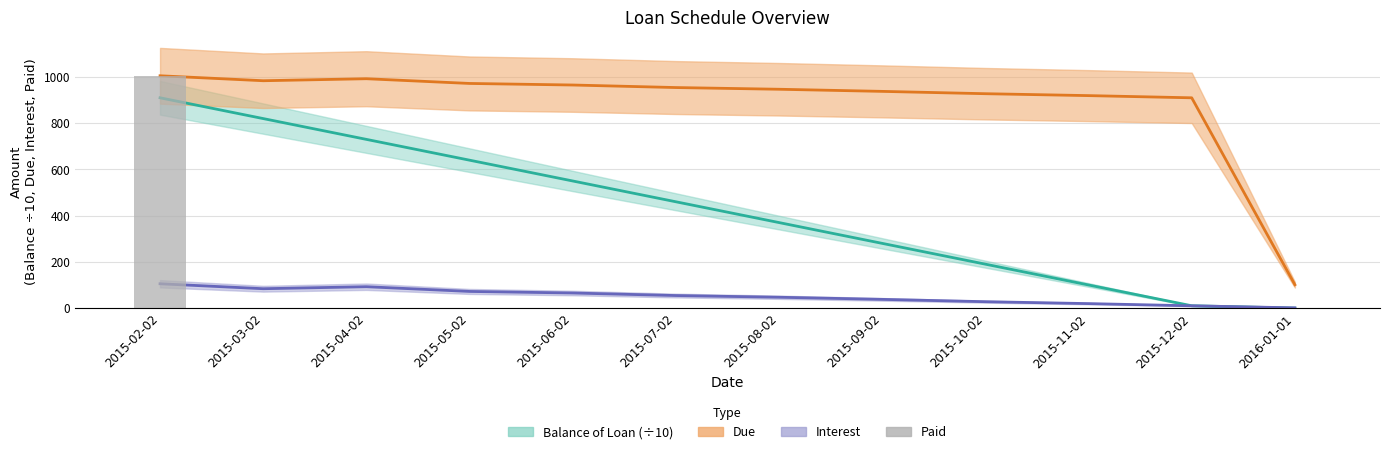

Reading left to right, transcribe all the data shown in this chart.

2015-02-02=1005.2	2015-03-02=0.0	2015-04-02=0.0	2015-05-02=0.0	2015-06-02=0.0	2015-07-02=0.0	2015-08-02=0.0	2015-09-02=0.0	2015-10-02=0.0	2015-11-02=0.0	2015-12-02=0.0	2016-01-01=0.0